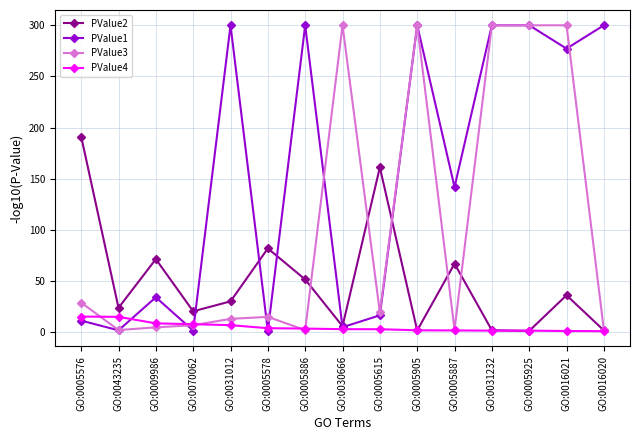

What is the highest value of the PValue4 series?

15.4